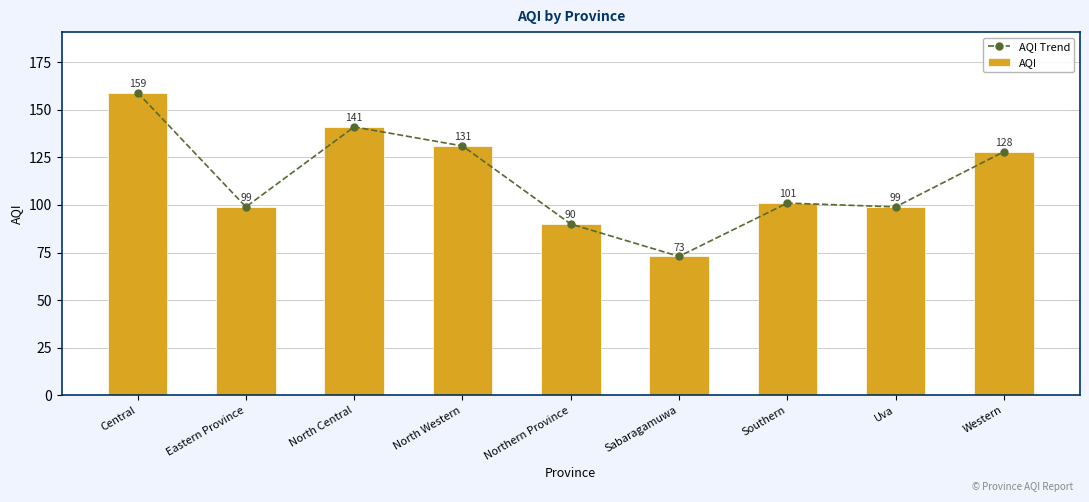

Reading left to right, extract all data points from this chart.

AQI Trend: Central=159	Eastern Province=99	North Central=141	North Western=131	Northern Province=90	Sabaragamuwa=73	Southern=101	Uva=99	Western=128
AQI: Central=159	Eastern Province=99	North Central=141	North Western=131	Northern Province=90	Sabaragamuwa=73	Southern=101	Uva=99	Western=128